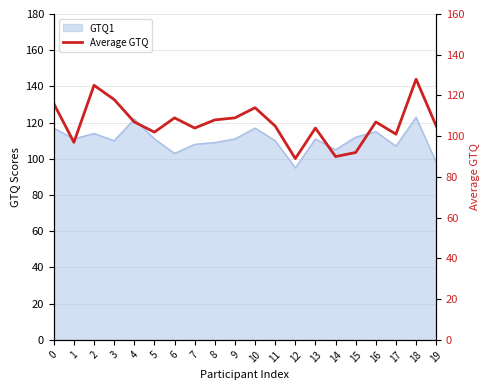

Which has a higher value, 1 or 4?

4